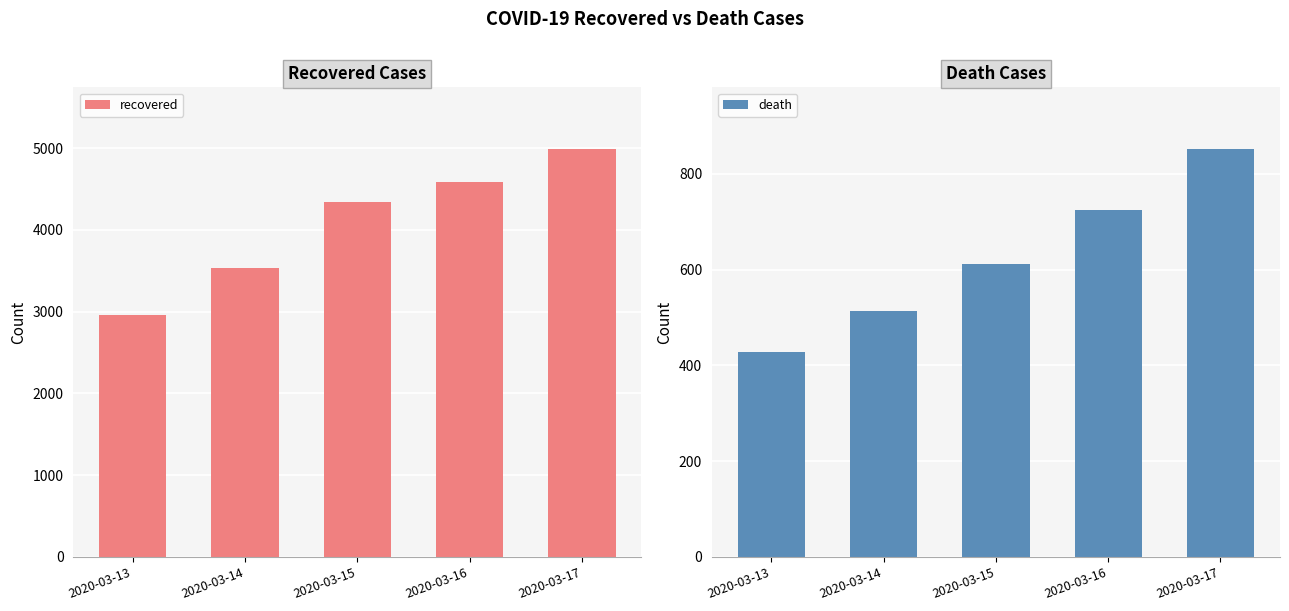

Reading right to left, list all the values displayed in this chart.

recovered: 2020-03-17=4996	2020-03-16=4590	2020-03-15=4339	2020-03-14=3529	2020-03-13=2959
death: 2020-03-17=853	2020-03-16=724	2020-03-15=611	2020-03-14=514	2020-03-13=429